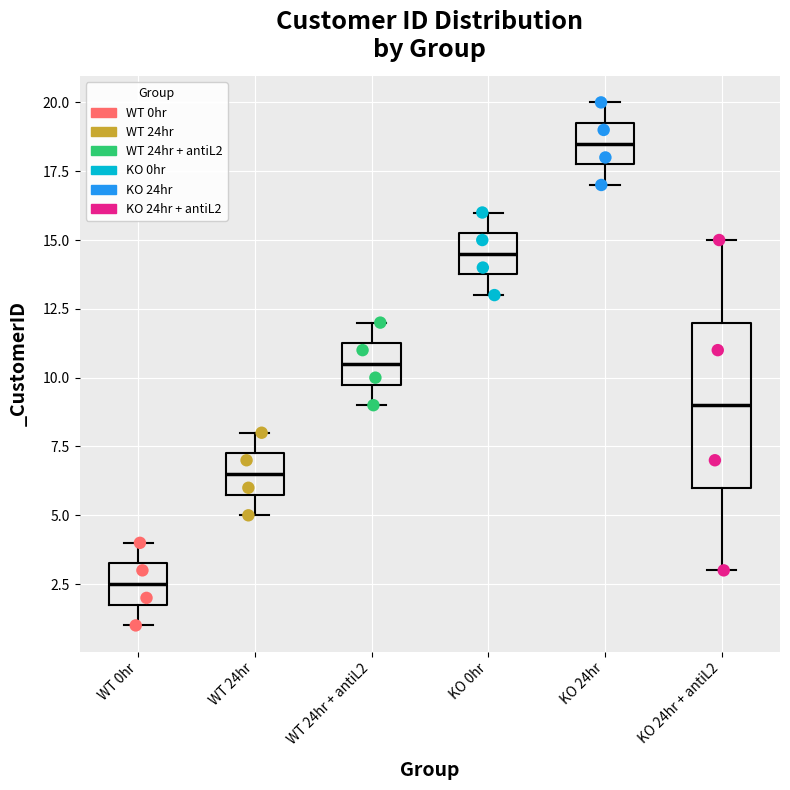

Where is the lower edge of the box for WT 24hr on the y-axis? The values are not printed on the chart, so give them approximately, as read against the axis.

6.0